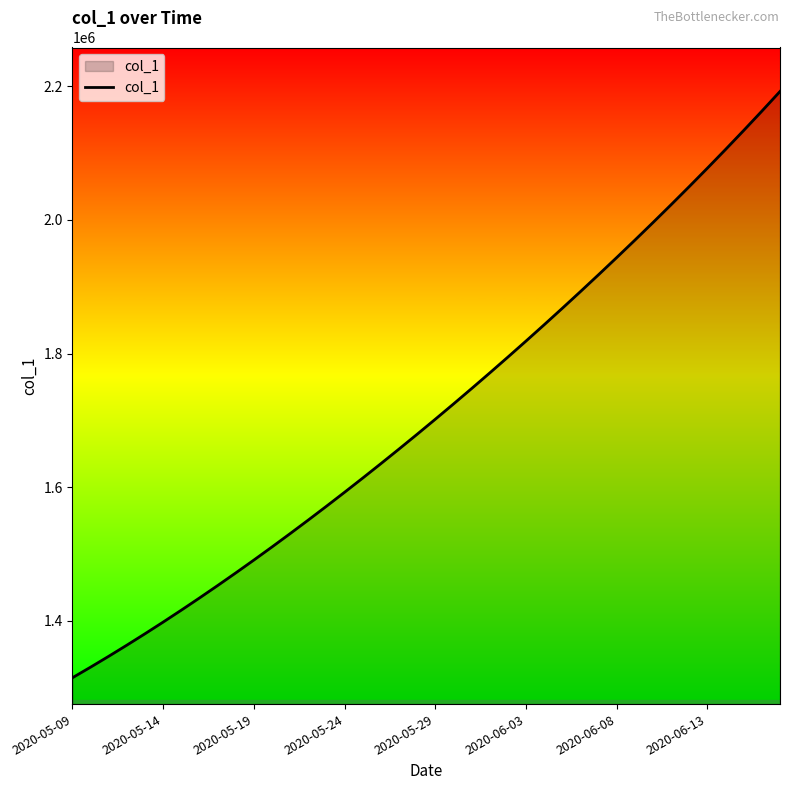

What is the smallest value displayed?

1315099.0